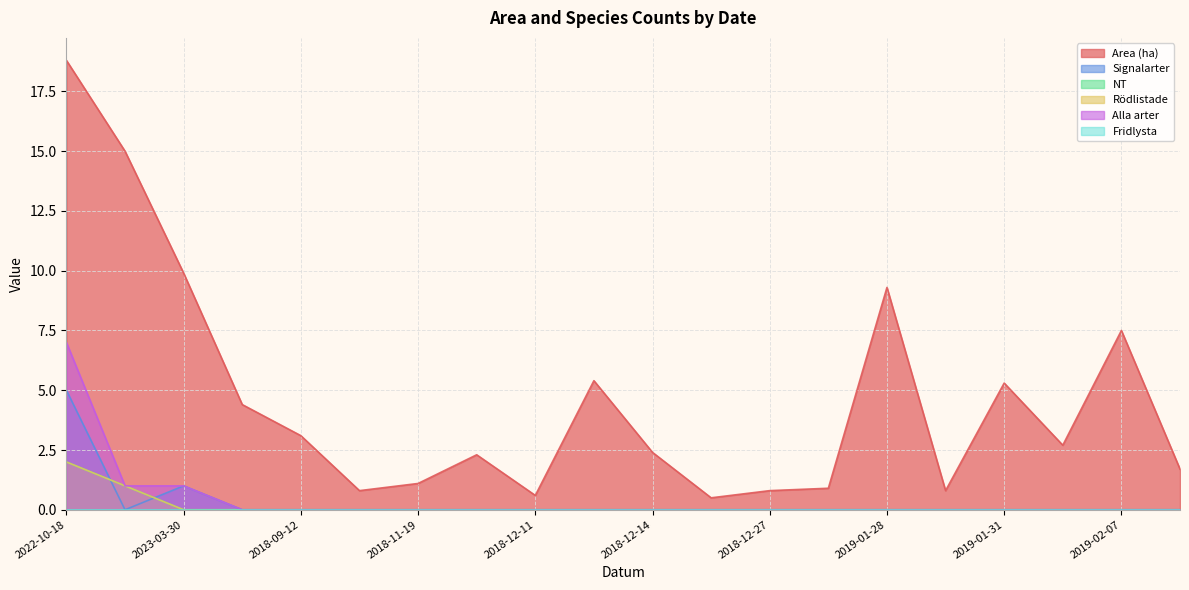

True or false: Rödlistade has a value of 1.0 at 2018-11-21.

False